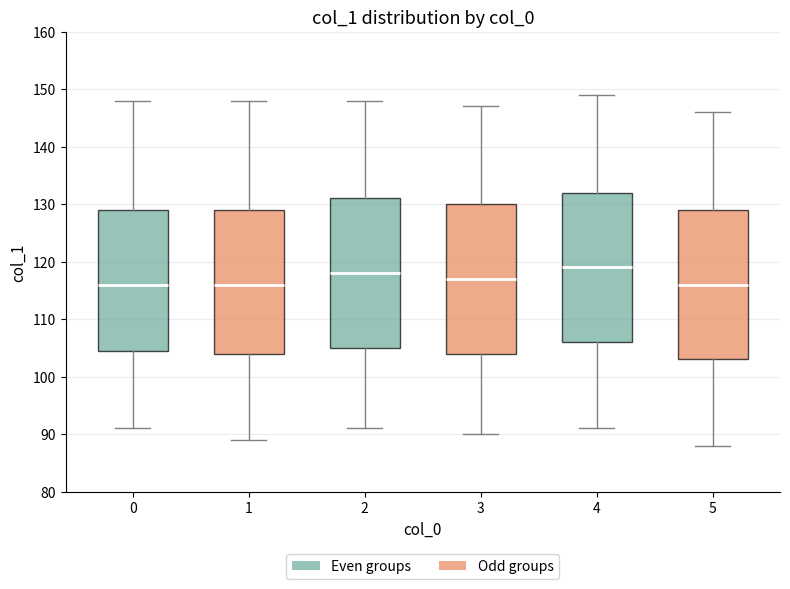

Where does the upper whisker of the box at x = 2 end on the y-axis? The values are not printed on the chart, so give them approximately, as read against the axis.

148